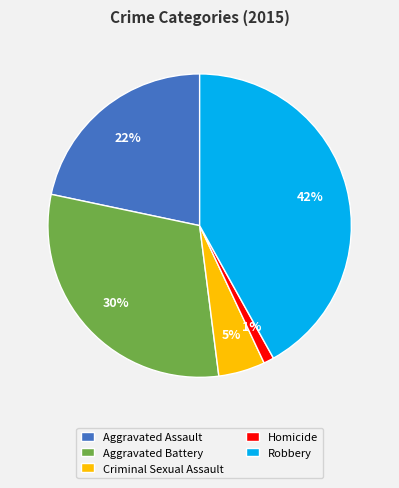

Which category has the smallest portion of the pie?

Homicide